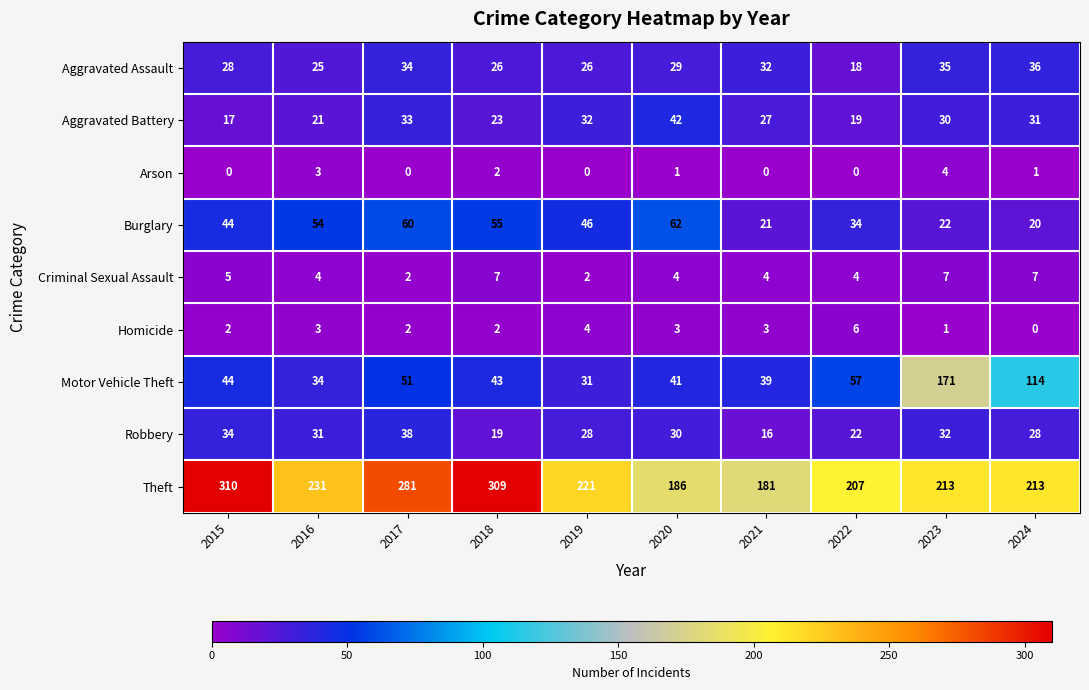

What is the difference between the maximum and minimum values in the Robbery series?

22